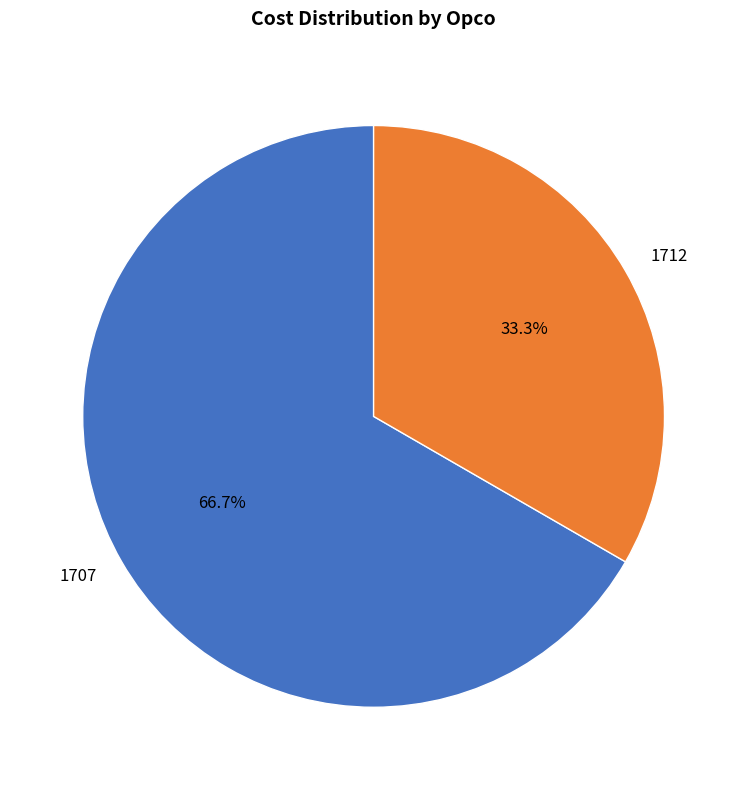

Is it true that 1707 is 67% of the pie?

True